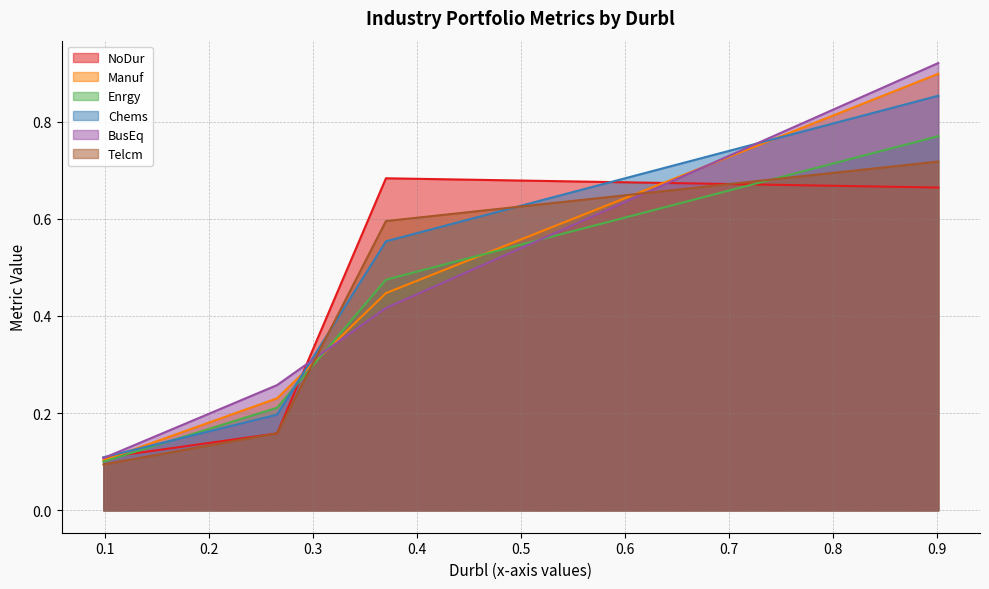

How many interior local peaks does the NoDur series have?

1